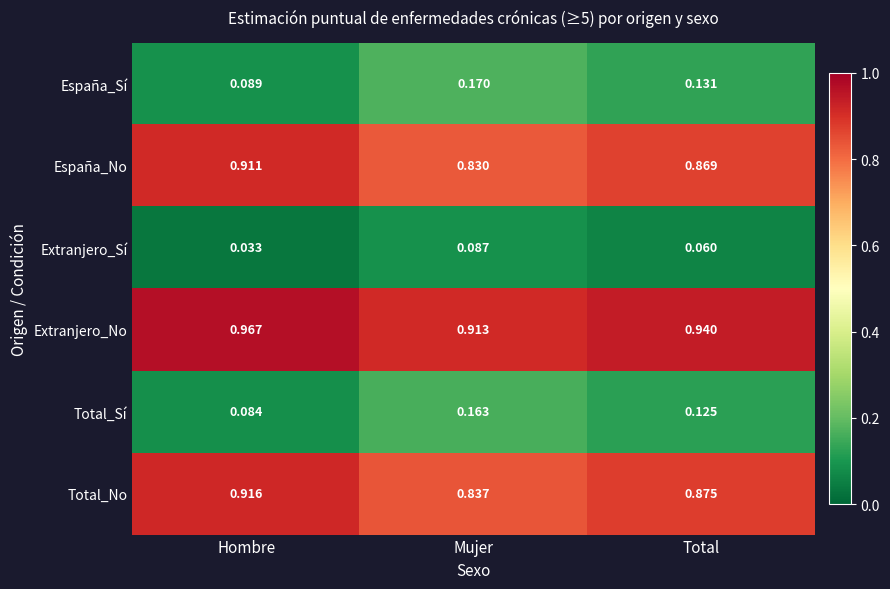

Which series has the largest total across all categories?

Extranjero_No